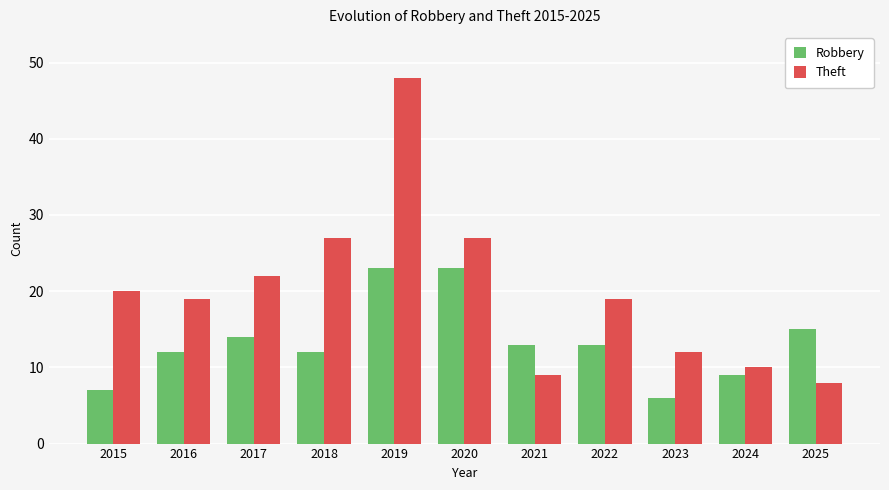

Reading right to left, transcribe all the data shown in this chart.

Robbery: 15	9	6	13	13	23	23	12	14	12	7
Theft: 8	10	12	19	9	27	48	27	22	19	20